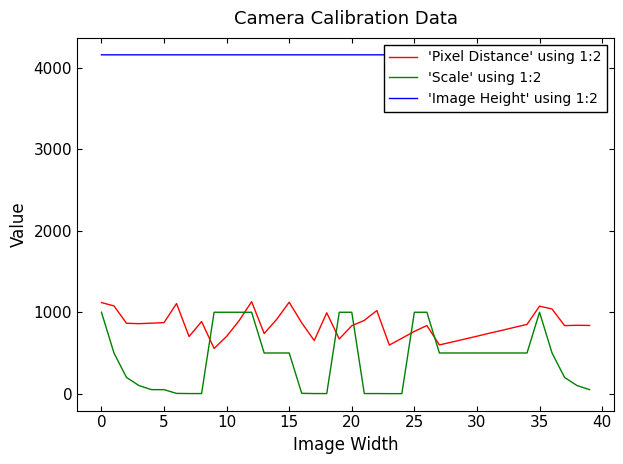

True or false: 'Image Height' using 1:2 and 'Pixel Distance' using 1:2 cross at least once.

False